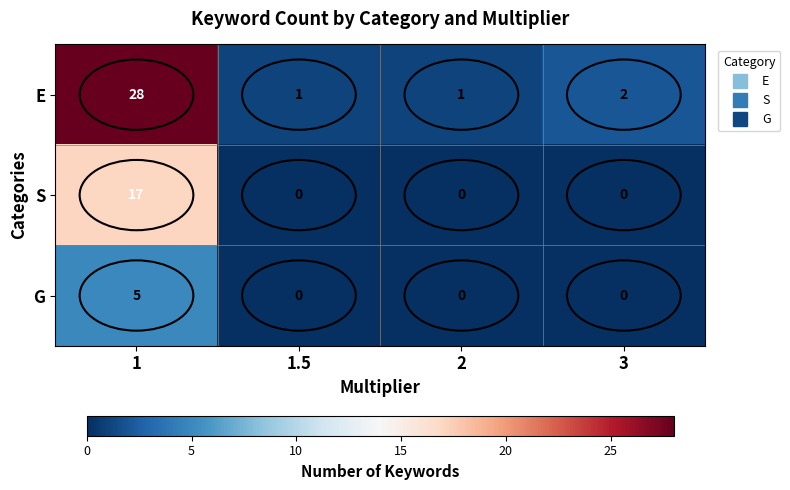

What is the greatest value displayed?

28